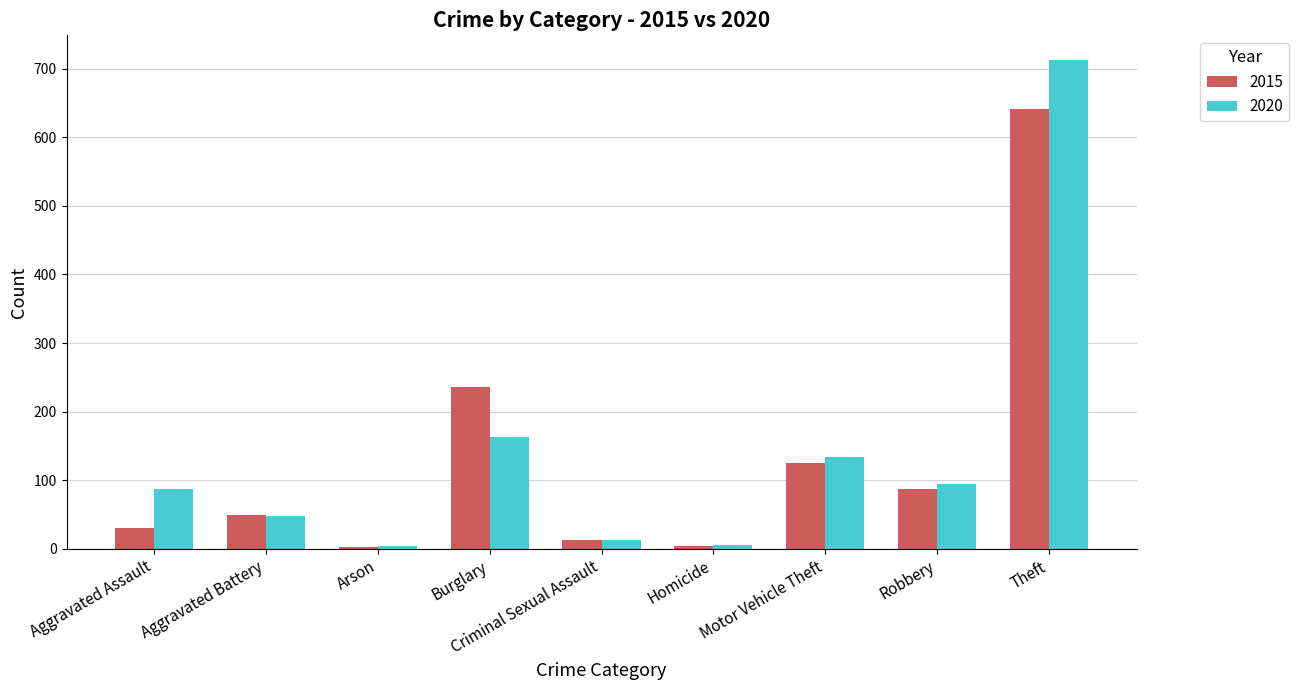

What is the label of the 4th bar from the right?

Homicide